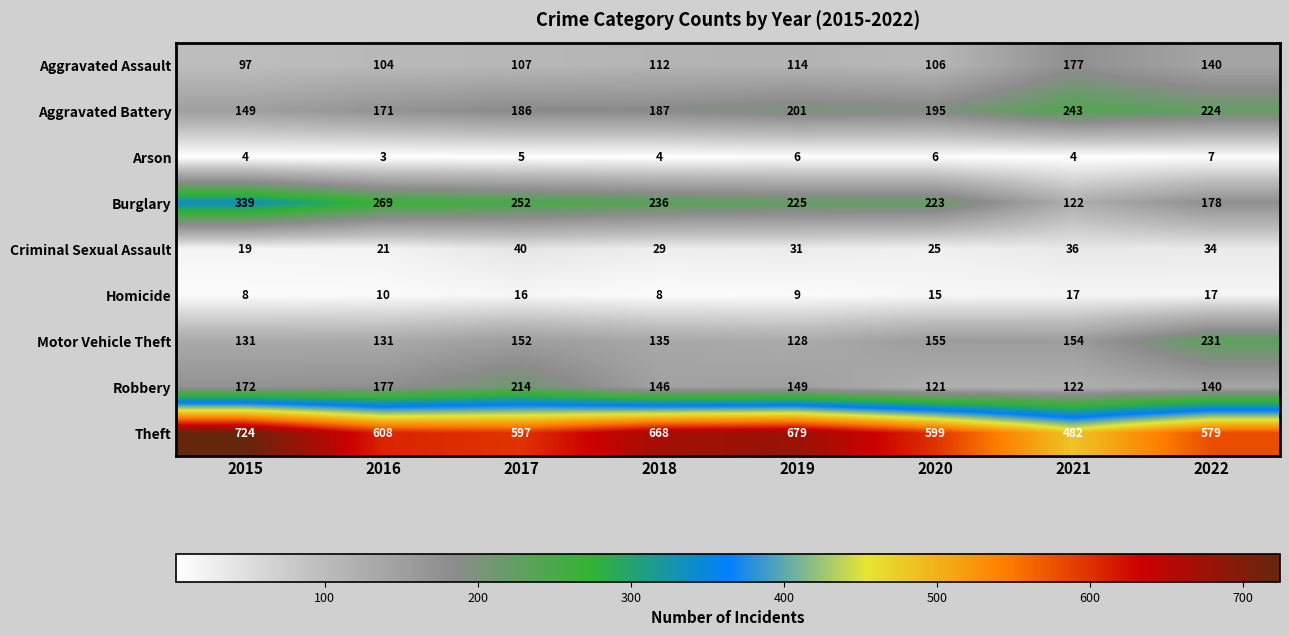

What is the sum of all Theft values?

4936